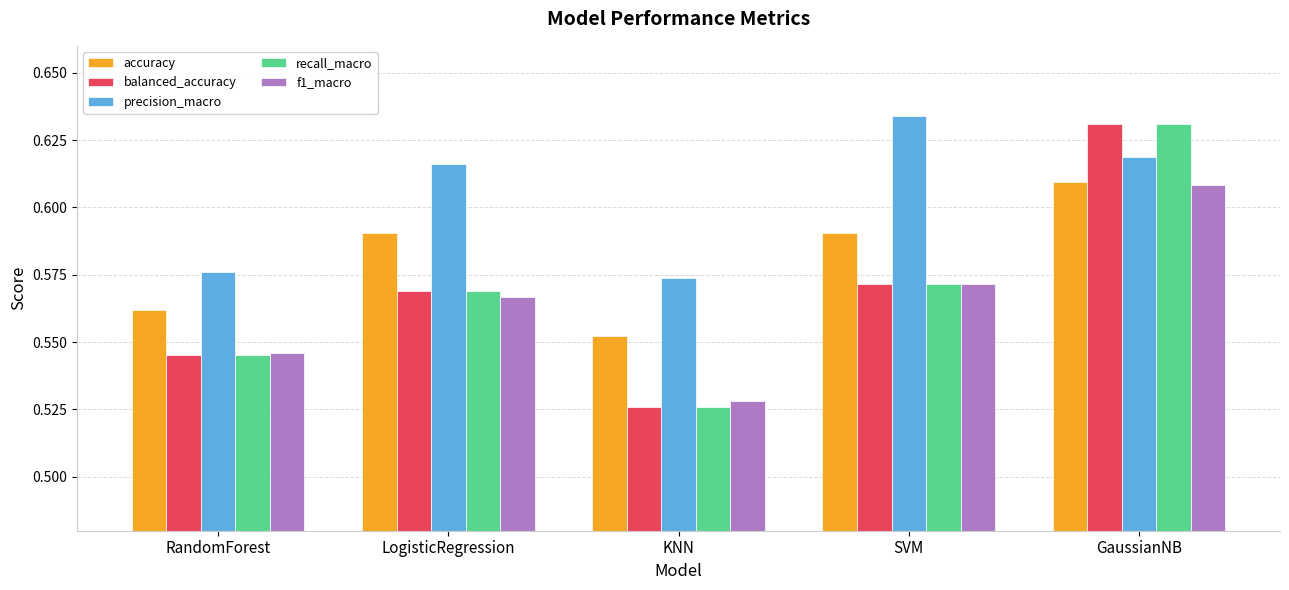

At how many categories does at least one series exceed 0?

5